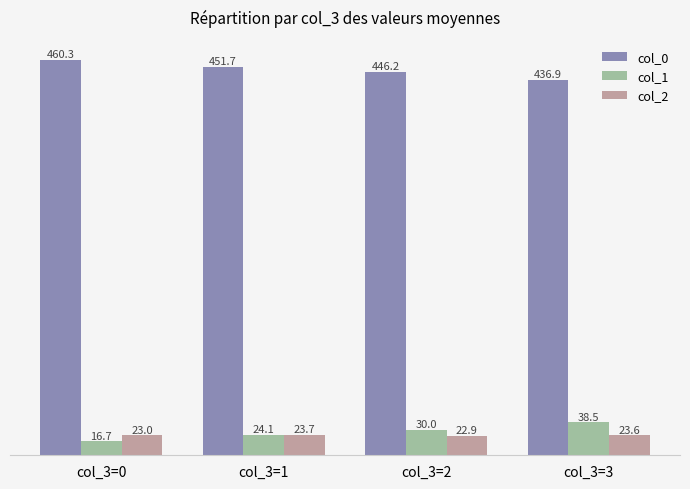

At which label does col_2 reach its minimum?

col_3=2